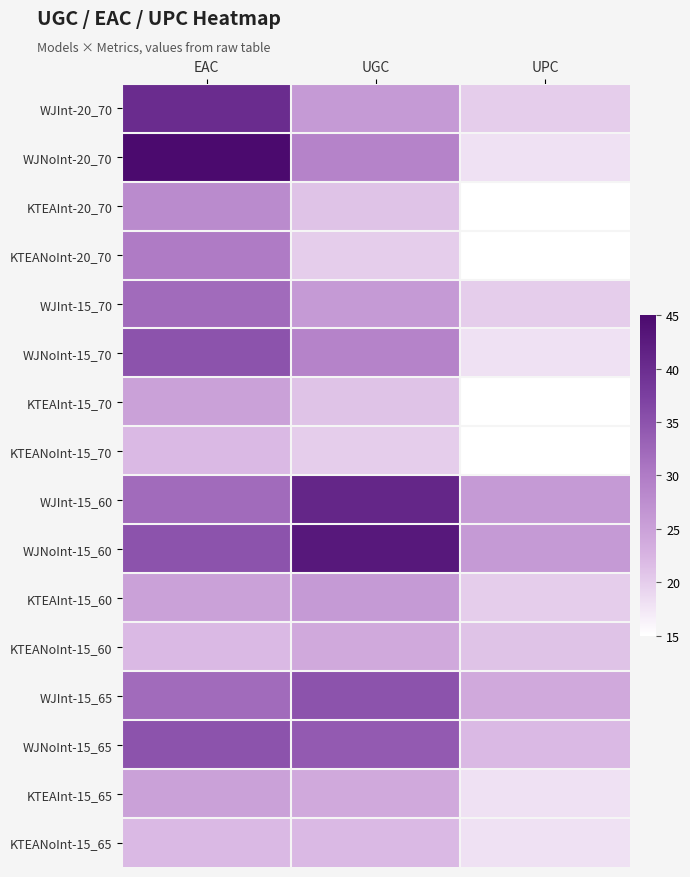

Reading left to right, transcribe all the data shown in this chart.

WJInt-20_70: EAC=40	UGC=26	UPC=20
WJNoInt-20_70: EAC=45	UGC=29	UPC=18
KTEAInt-20_70: EAC=28	UGC=21	UPC=15
KTEANoInt-20_70: EAC=30	UGC=20	UPC=15
WJInt-15_70: EAC=32	UGC=26	UPC=20
WJNoInt-15_70: EAC=35	UGC=29	UPC=18
KTEAInt-15_70: EAC=25	UGC=21	UPC=15
KTEANoInt-15_70: EAC=22	UGC=20	UPC=15
WJInt-15_60: EAC=32	UGC=41	UPC=26
WJNoInt-15_60: EAC=35	UGC=43	UPC=26
KTEAInt-15_60: EAC=25	UGC=26	UPC=20
KTEANoInt-15_60: EAC=22	UGC=24	UPC=21
WJInt-15_65: EAC=32	UGC=35	UPC=24
WJNoInt-15_65: EAC=35	UGC=34	UPC=22
KTEAInt-15_65: EAC=25	UGC=24	UPC=18
KTEANoInt-15_65: EAC=22	UGC=22	UPC=18